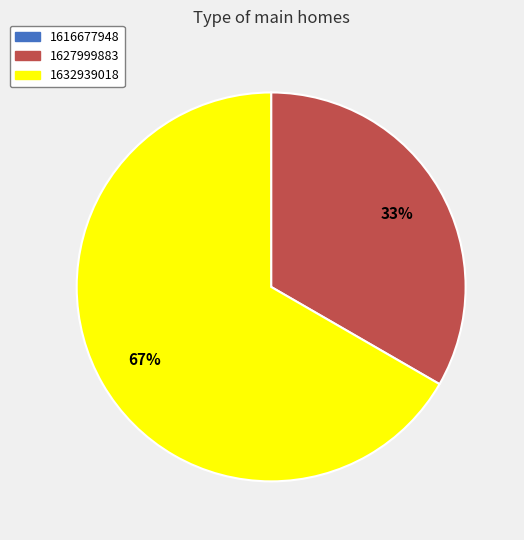

Between 1632939018 and 1627999883, which is larger?

1632939018